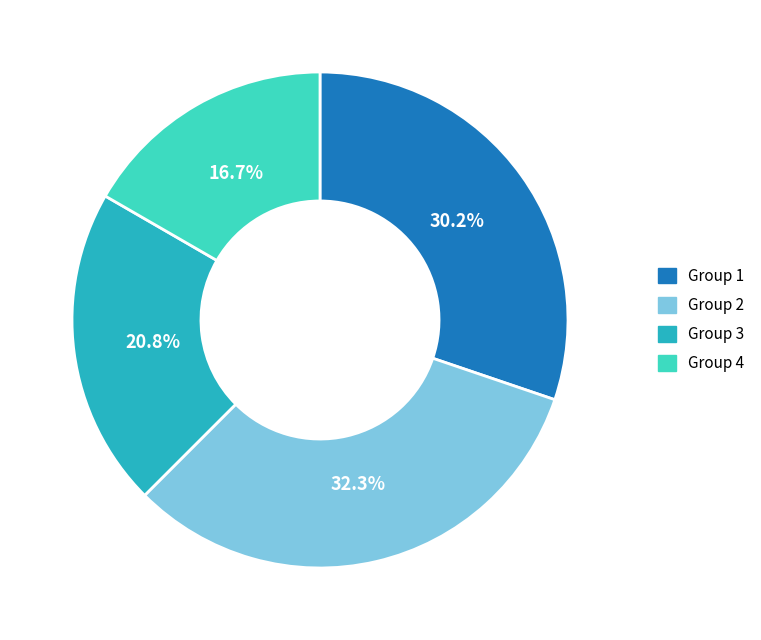

What percentage is NOT represented by Group 4?

83.3%